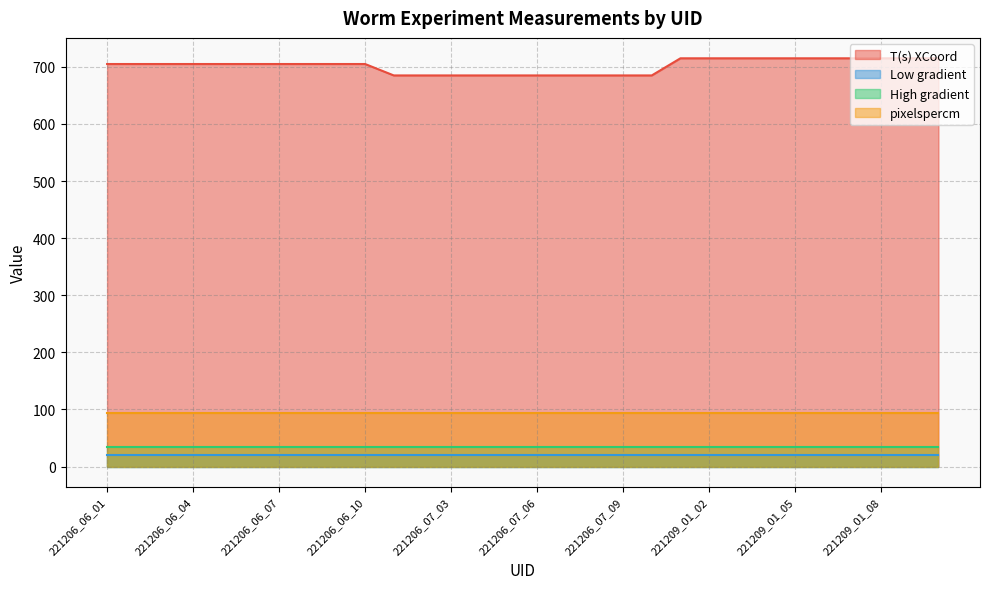

Count the number of data series in this chart.

4